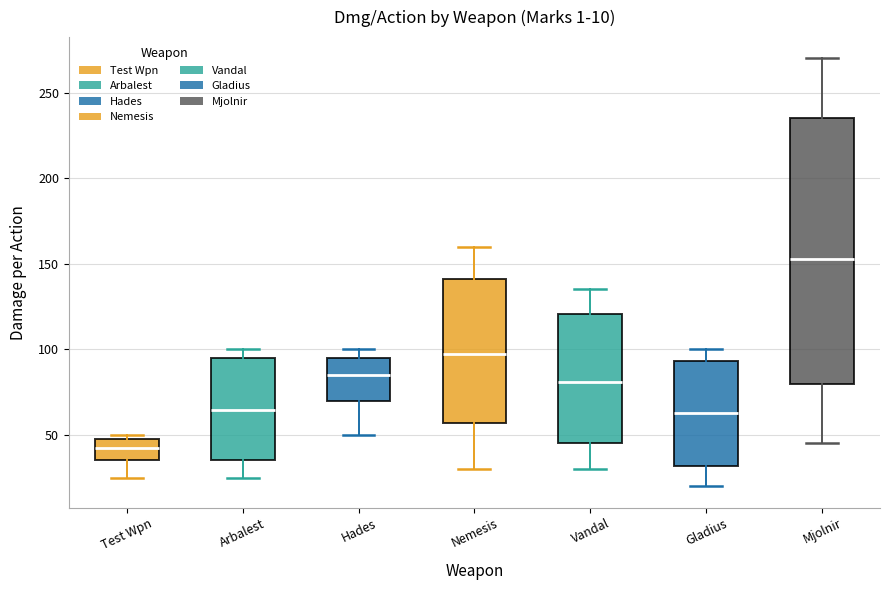

Which box has the highest median line?

Mjolnir